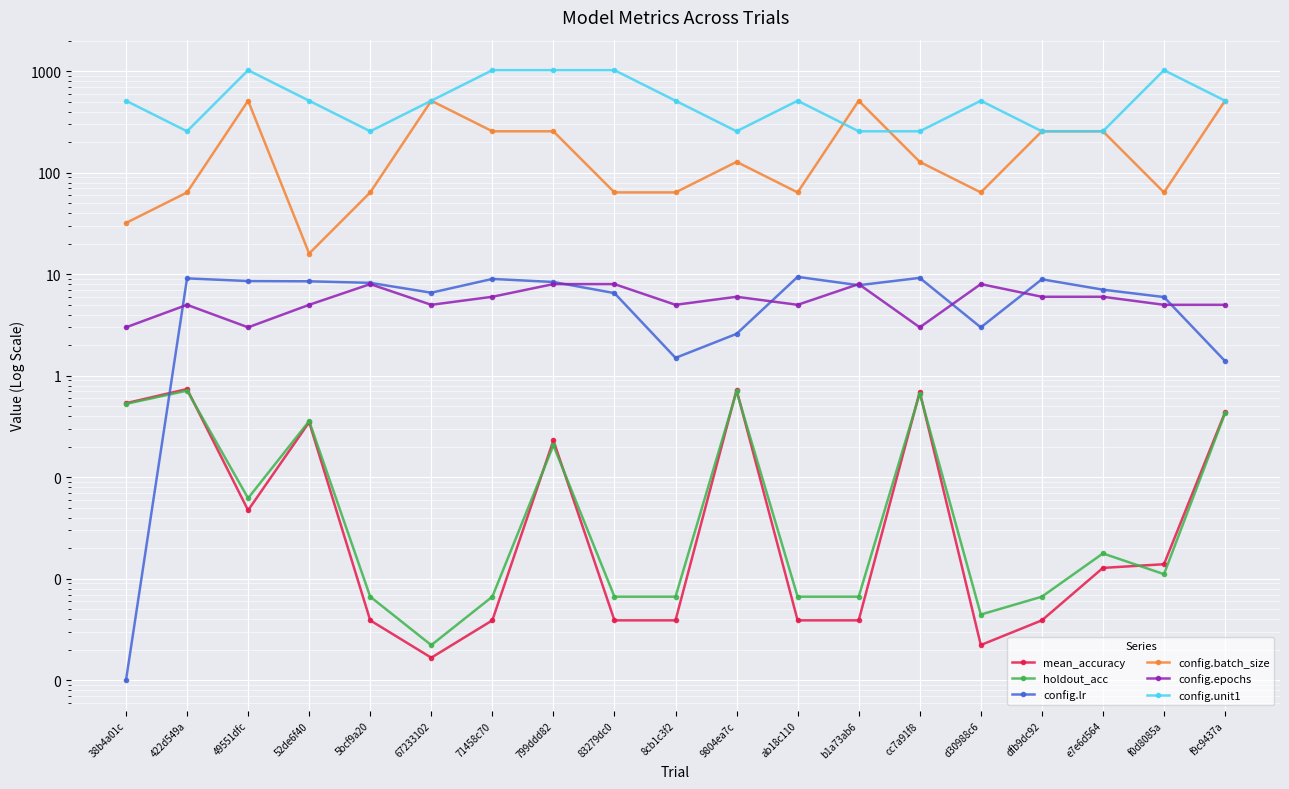

True or false: config.unit1 and mean_accuracy intersect in this chart.

False